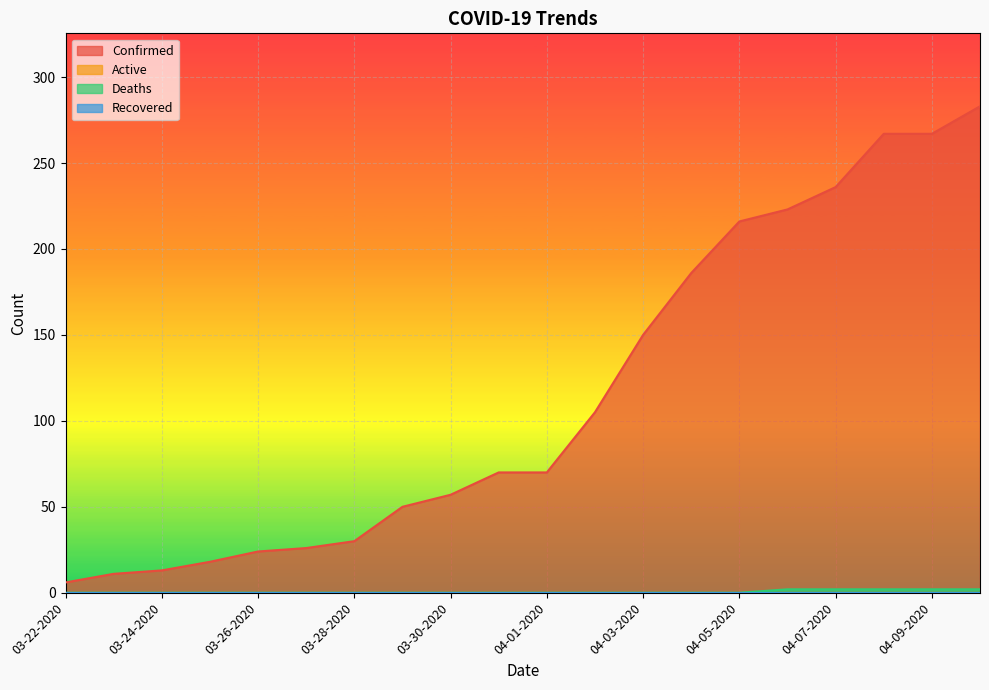

List the labels in order of Confirmed value, smallest first.

03-22-2020, 03-23-2020, 03-24-2020, 03-25-2020, 03-26-2020, 03-27-2020, 03-28-2020, 03-29-2020, 03-30-2020, 03-31-2020, 04-01-2020, 04-02-2020, 04-03-2020, 04-04-2020, 04-05-2020, 04-06-2020, 04-07-2020, 04-08-2020, 04-09-2020, 04-10-2020